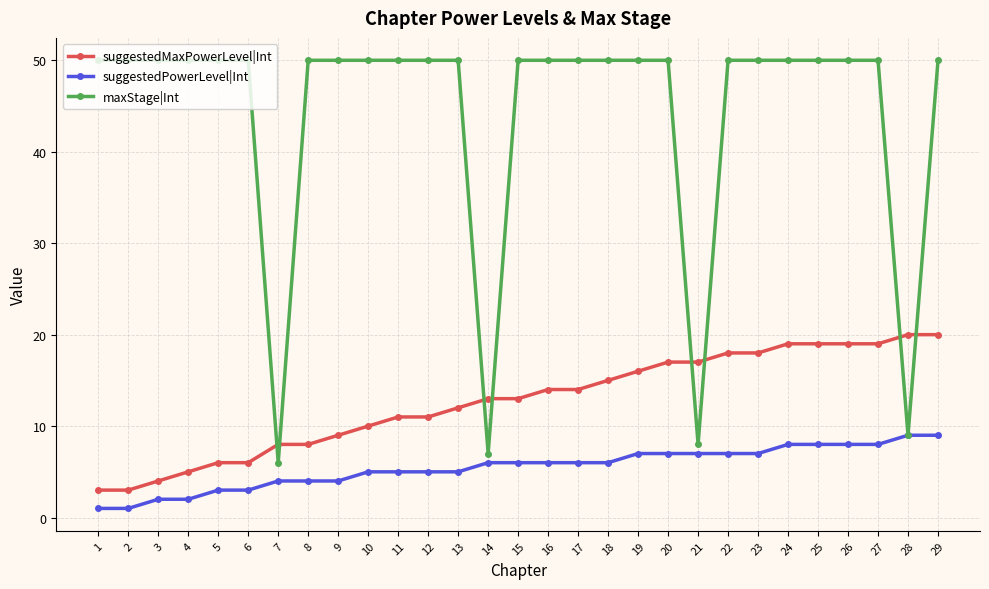

What is the greatest value displayed?

50